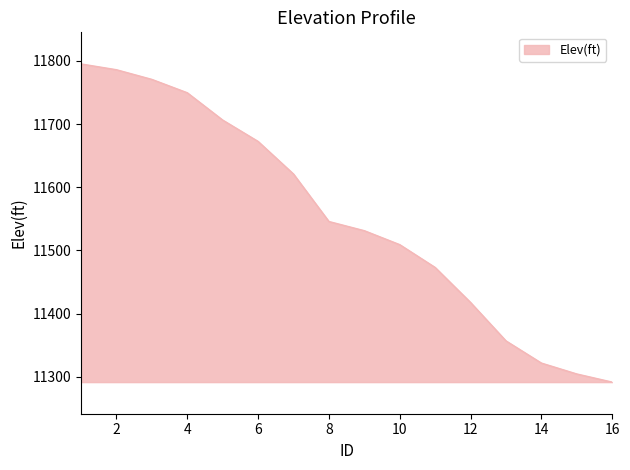

What is the difference between the maximum and minimum values?

503.4